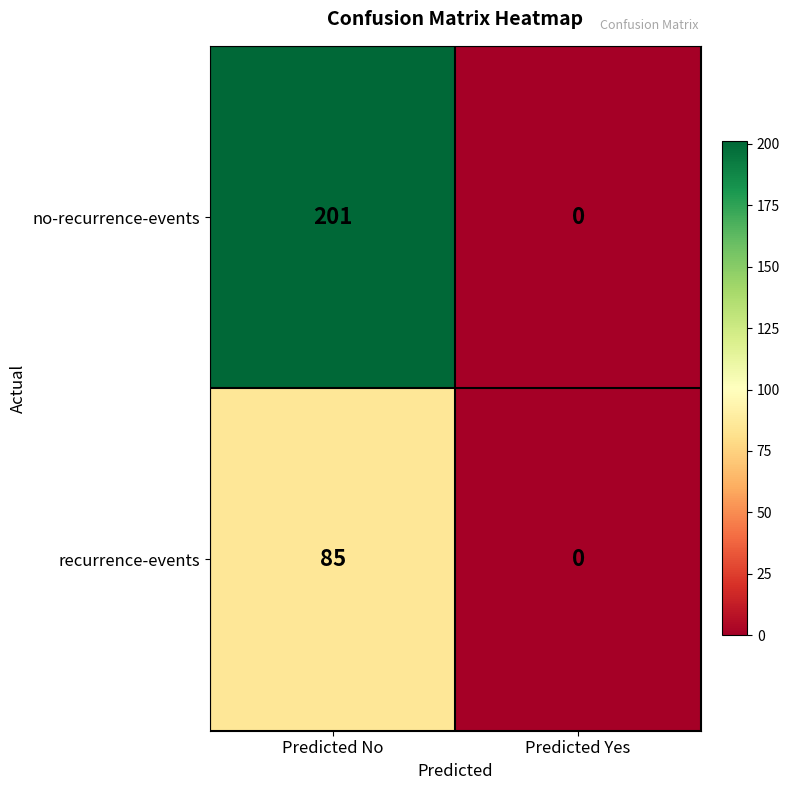

Which category has the lowest value across all series?

Predicted Yes